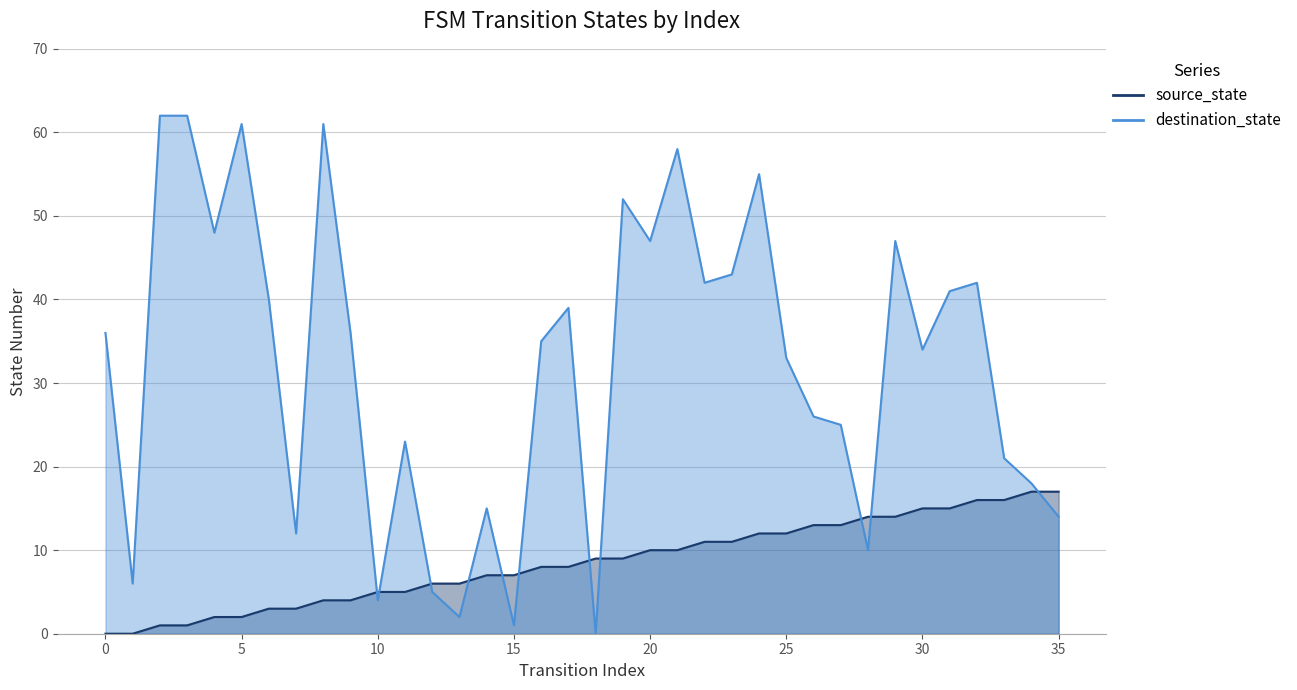

Is the value of destination_state at 26 greater than the value of source_state at 33?

Yes